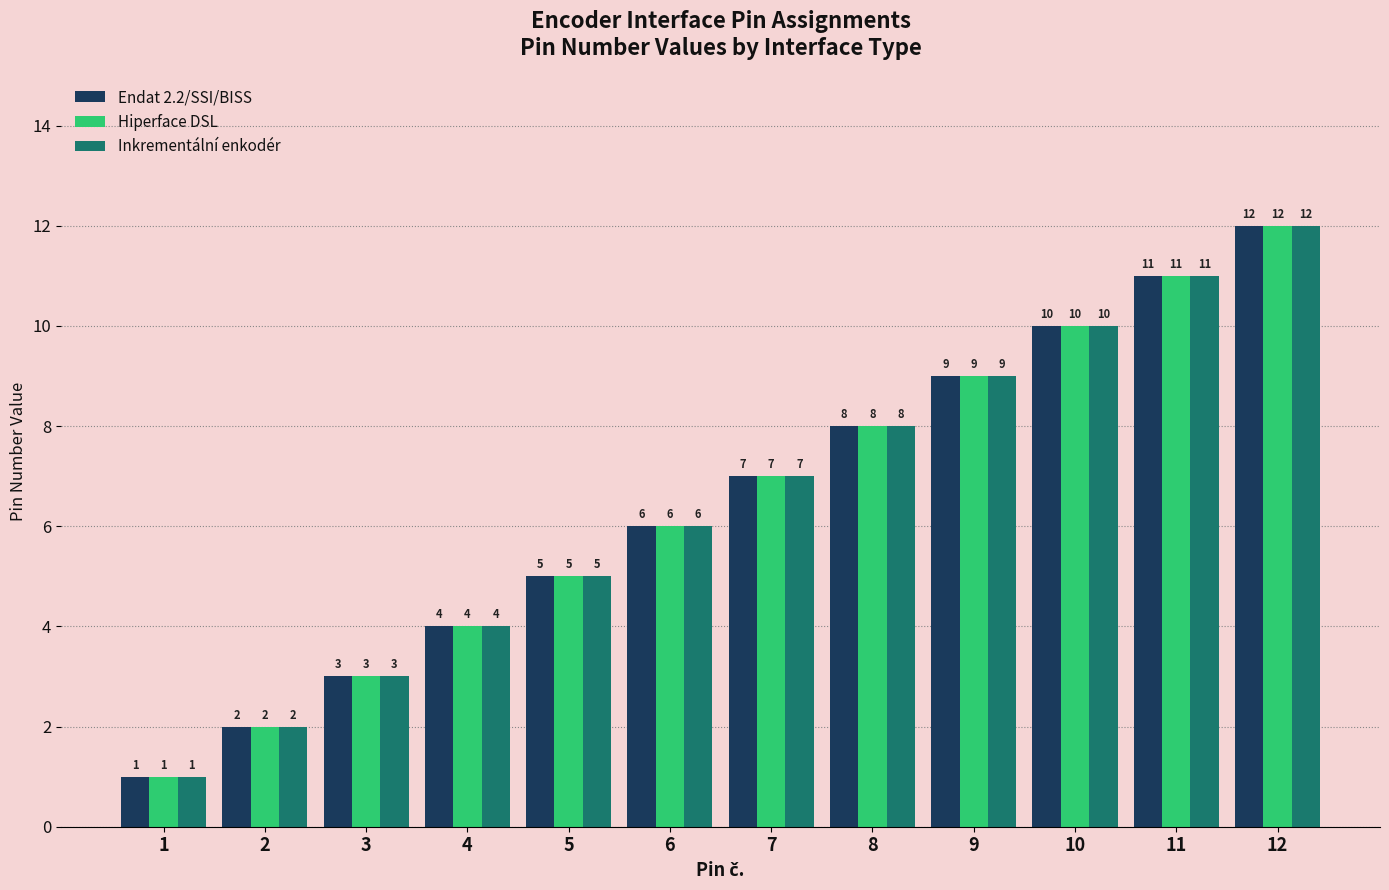

Where is Hiperface DSL nearest to the value 6?

6